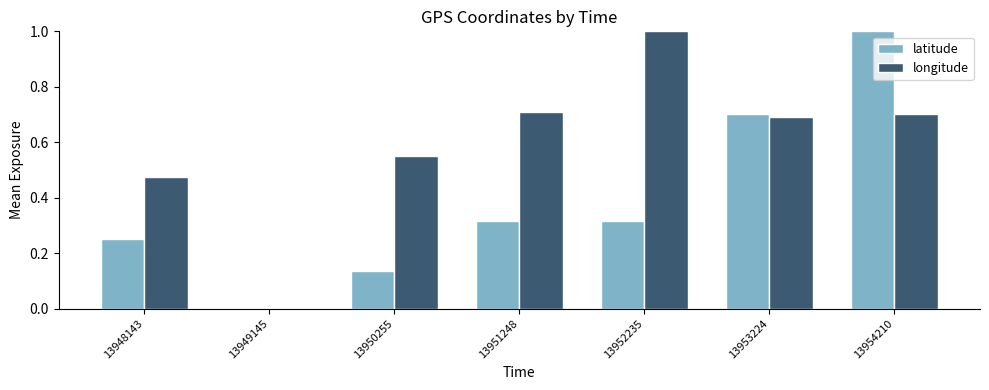

Between 13952235 and 13954210, which series saw the biggest shift?

latitude